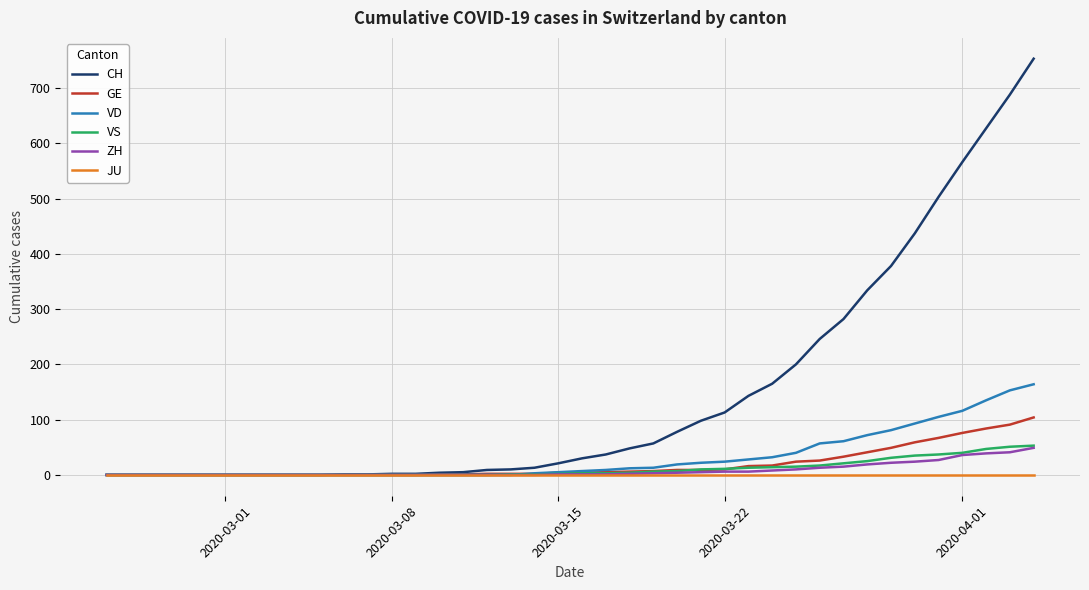

Which series has the widest spread of values?

CH